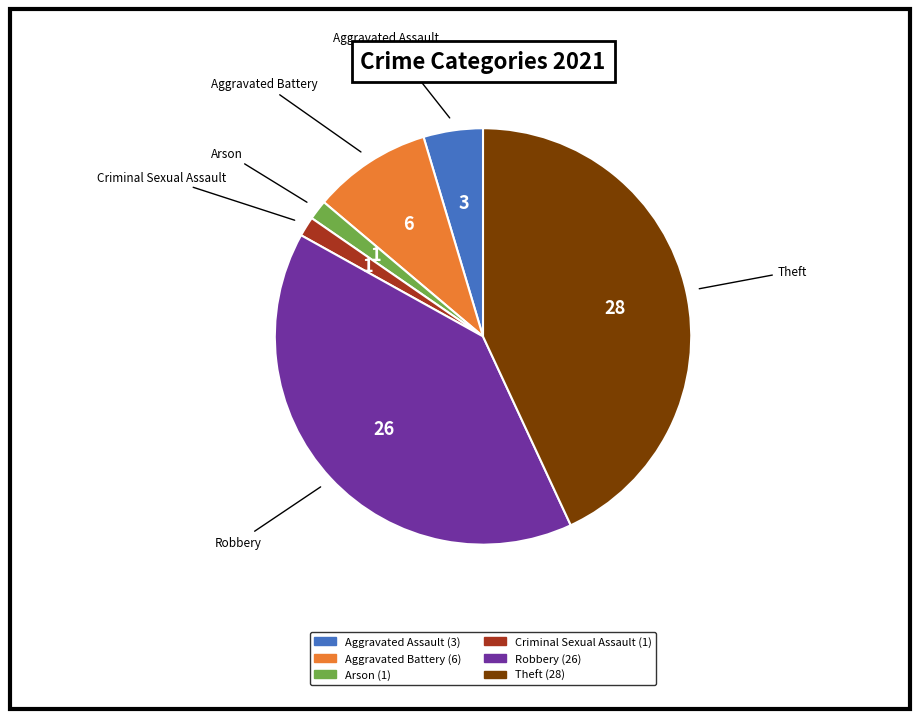

Between Robbery and Arson, which is larger?

Robbery